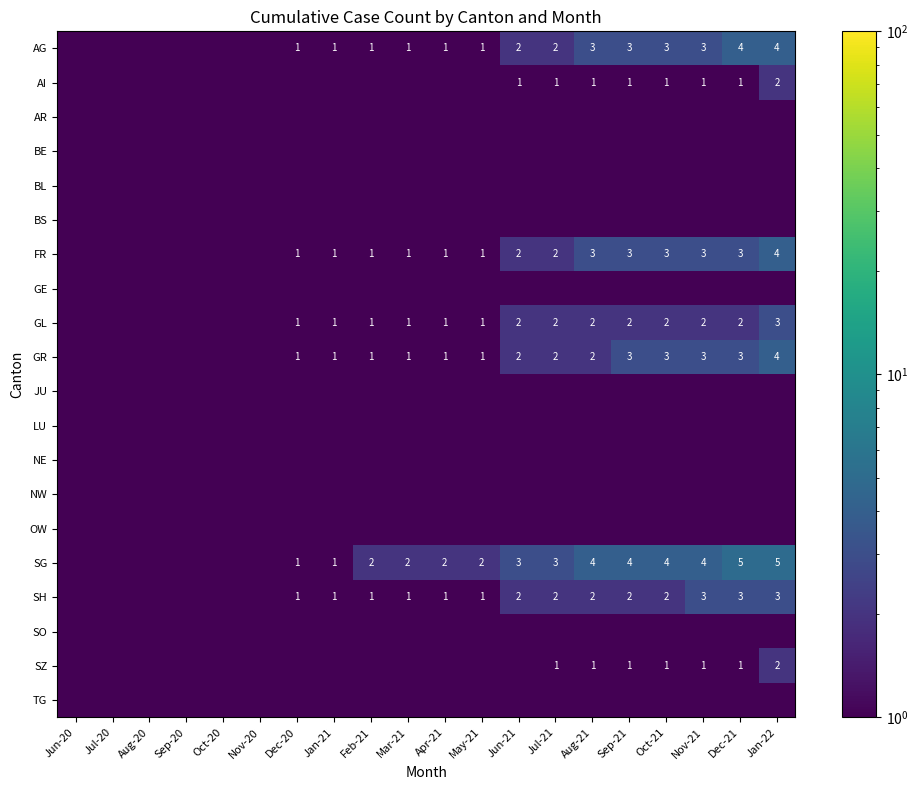

At Jun-20, list the series in order from largest to smallest.

AG, AI, AR, BE, BL, BS, FR, GE, GL, GR, JU, LU, NE, NW, OW, SG, SH, SO, SZ, TG